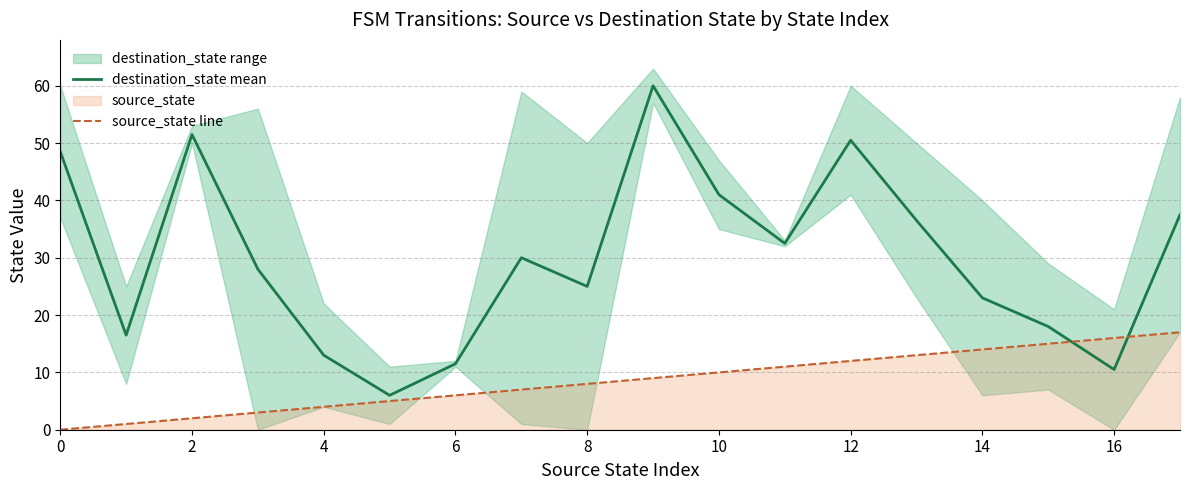

The destination_state mean series shows 3.3 at 16. True or false?

False